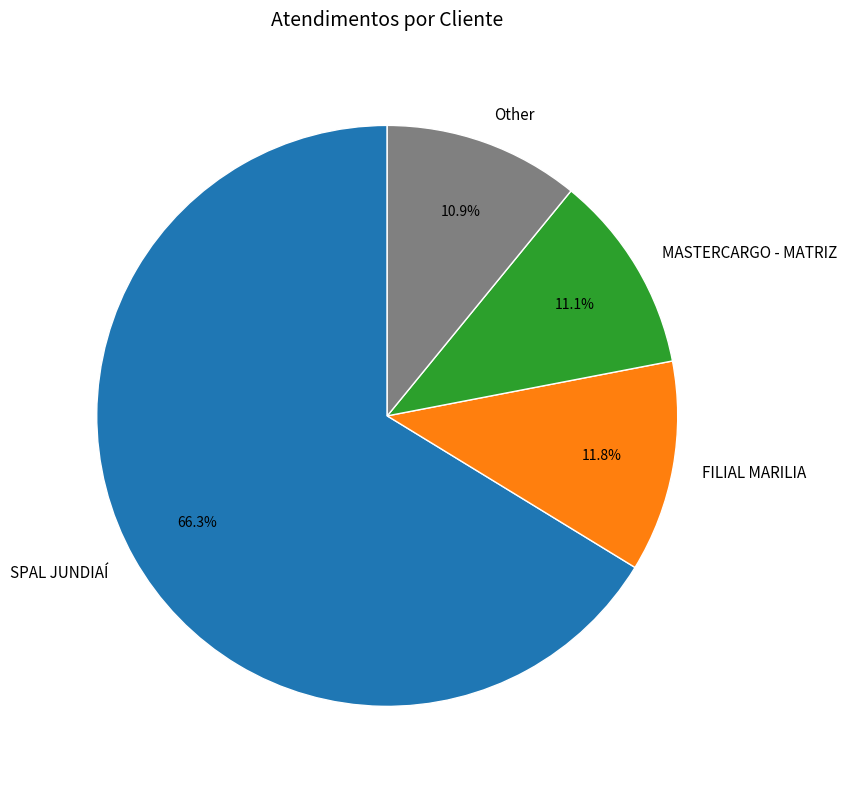

The MASTERCARGO - MATRIZ slice represents 1% of the pie. True or false?

False